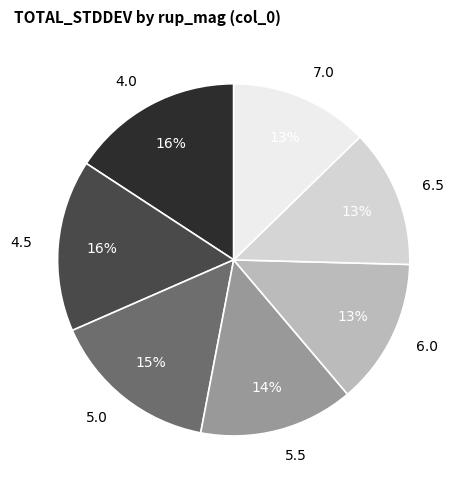

What percentage is the 4.5 slice, to the nearest percent?

16%